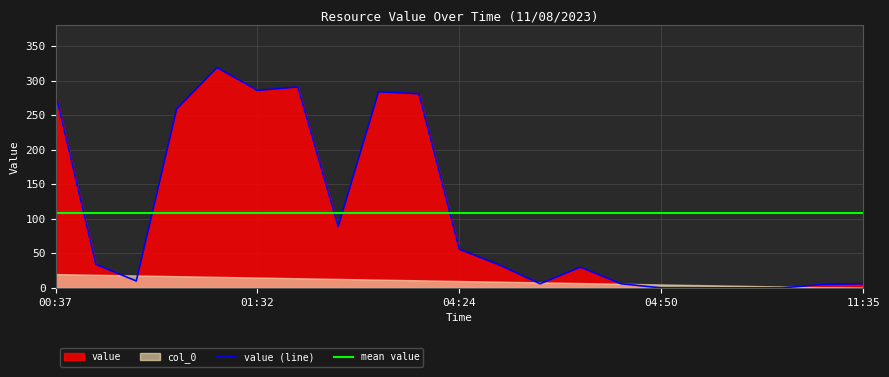

The value at 11:35 is 3. True or false?

False